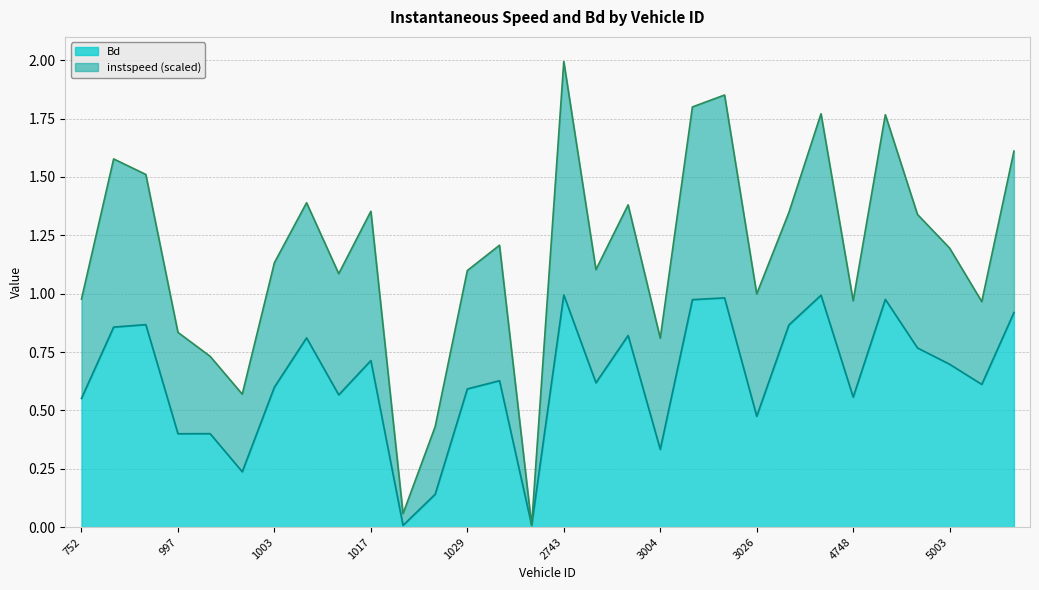

The chart shows a value of 0.2 at 1029. True or false?

False